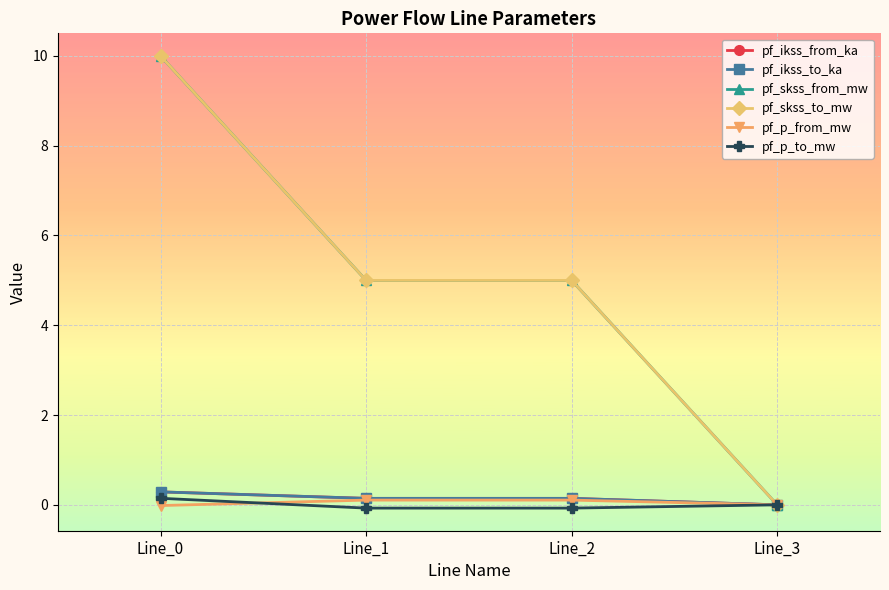

How many lines are shown in the chart?

6